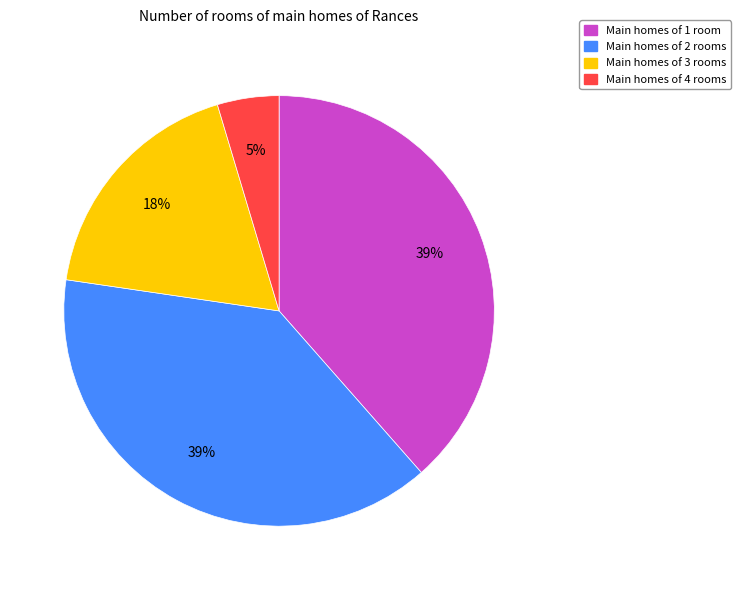

Is it true that Main homes of 1 room is 39% of the pie?

True